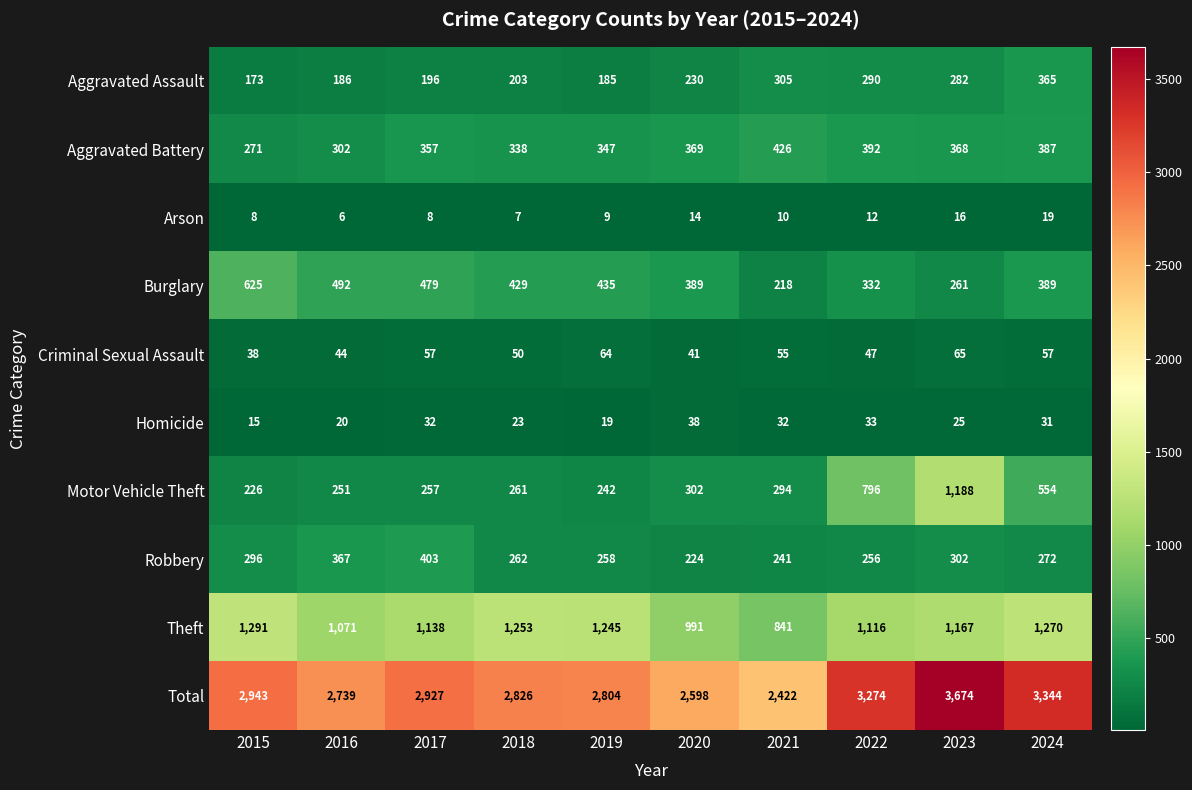

What is the approximate value of Aggravated Assault at 2022?

290